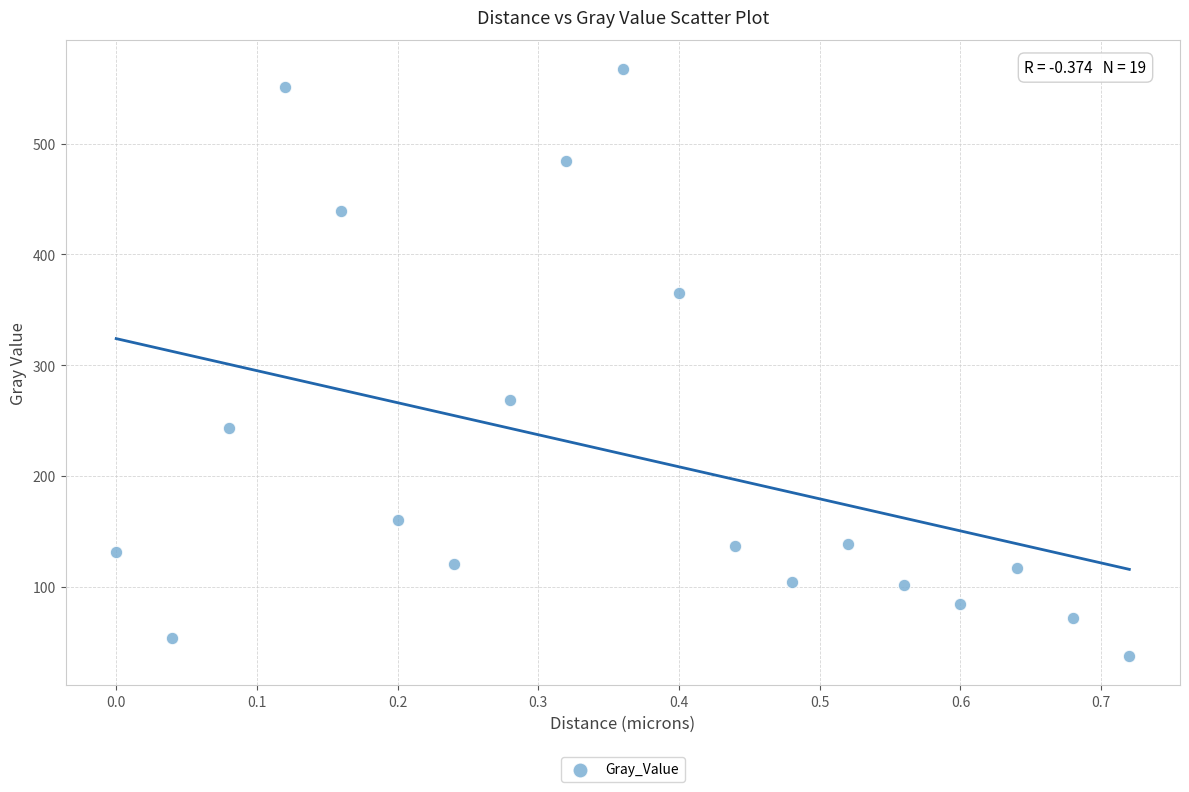

What Y value in the scatter plot is closest to 302?

268.4